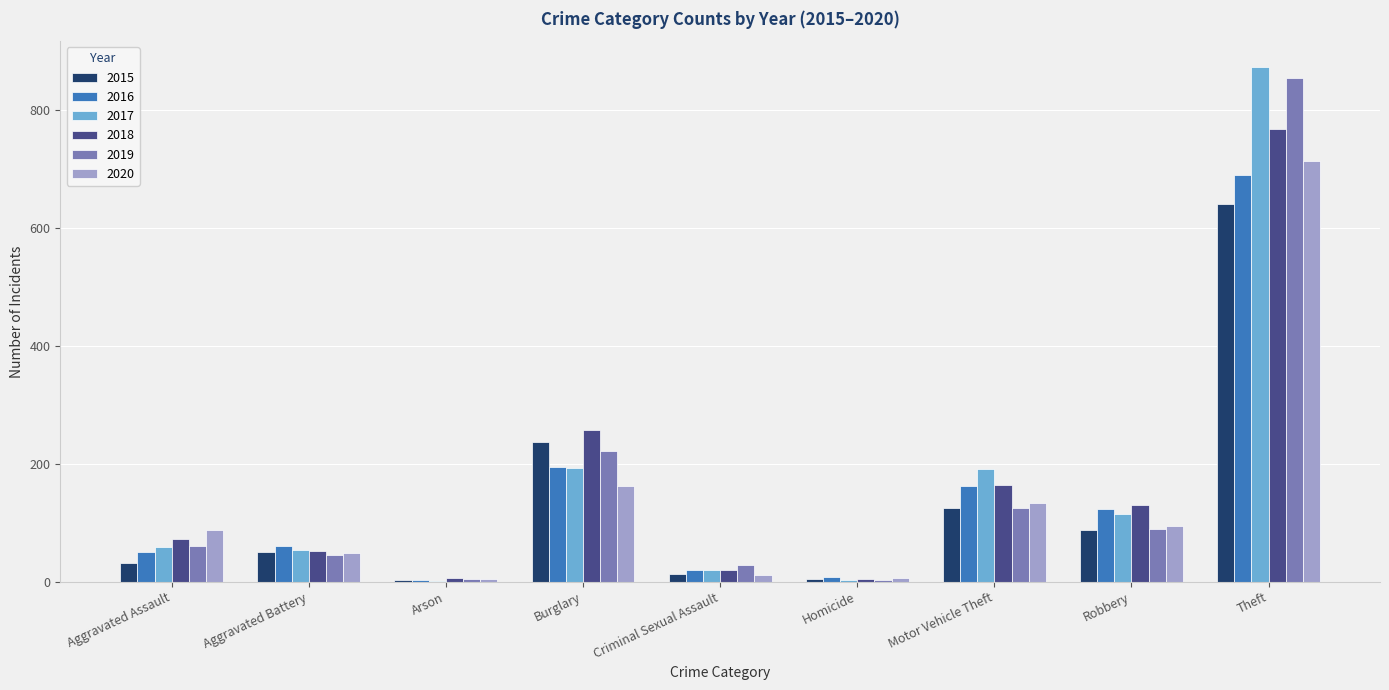

What is the maximum value for 2019?

855